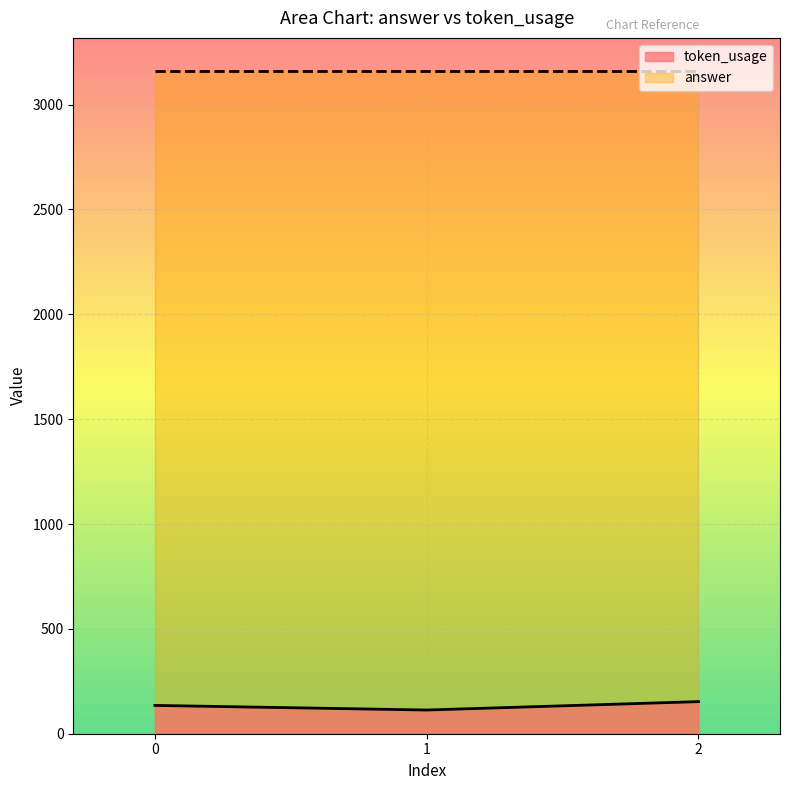

Does the chart display data point markers on the line(s)?

No